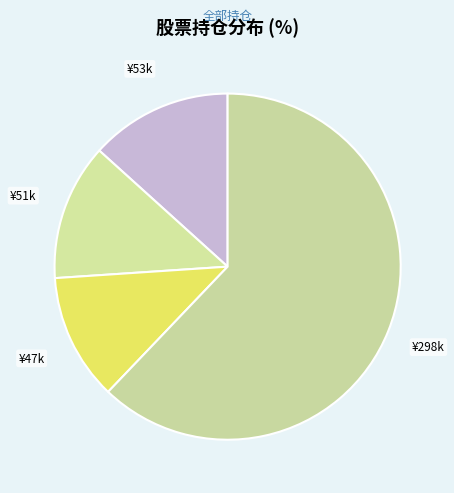

How many segments does this pie chart have?

4